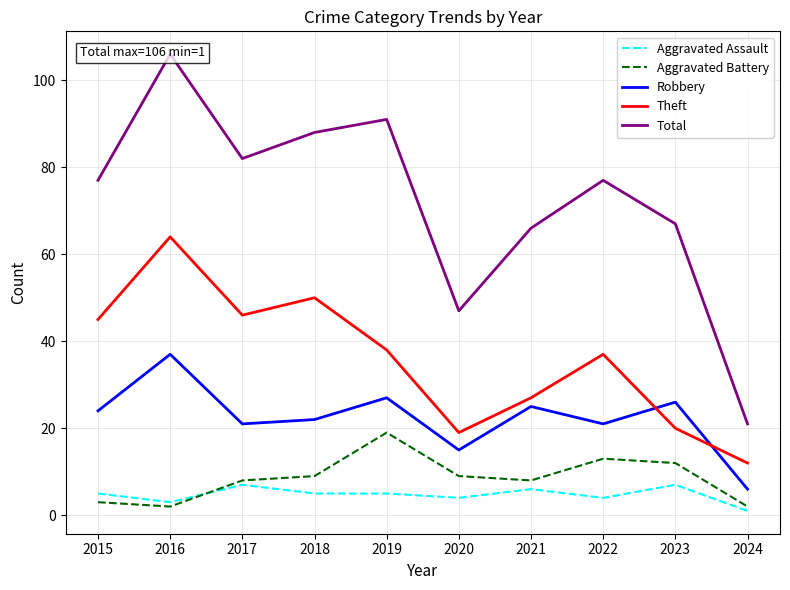

What is the sum of the Total values at 2018 and 2015?

165